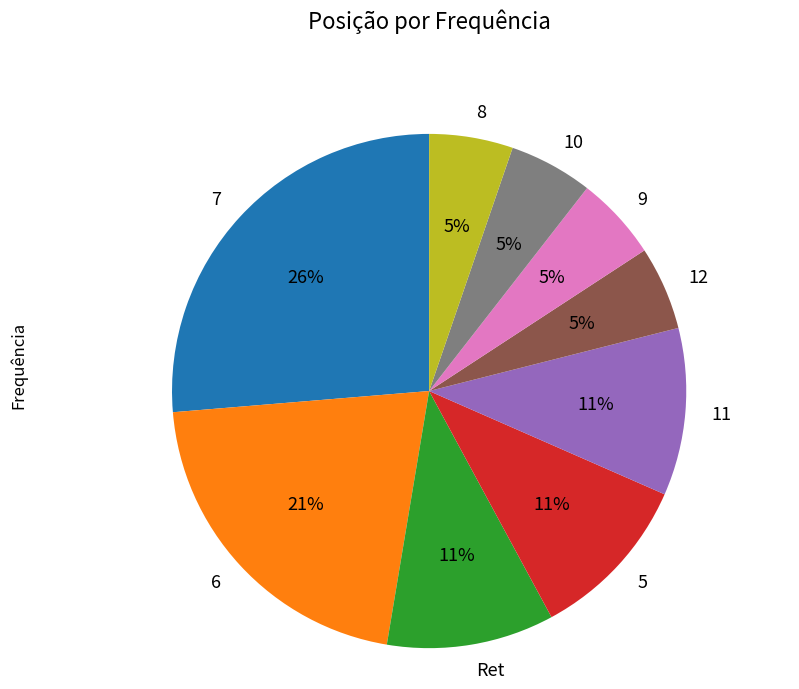

To the nearest percent, what is the average slice percentage?

11%